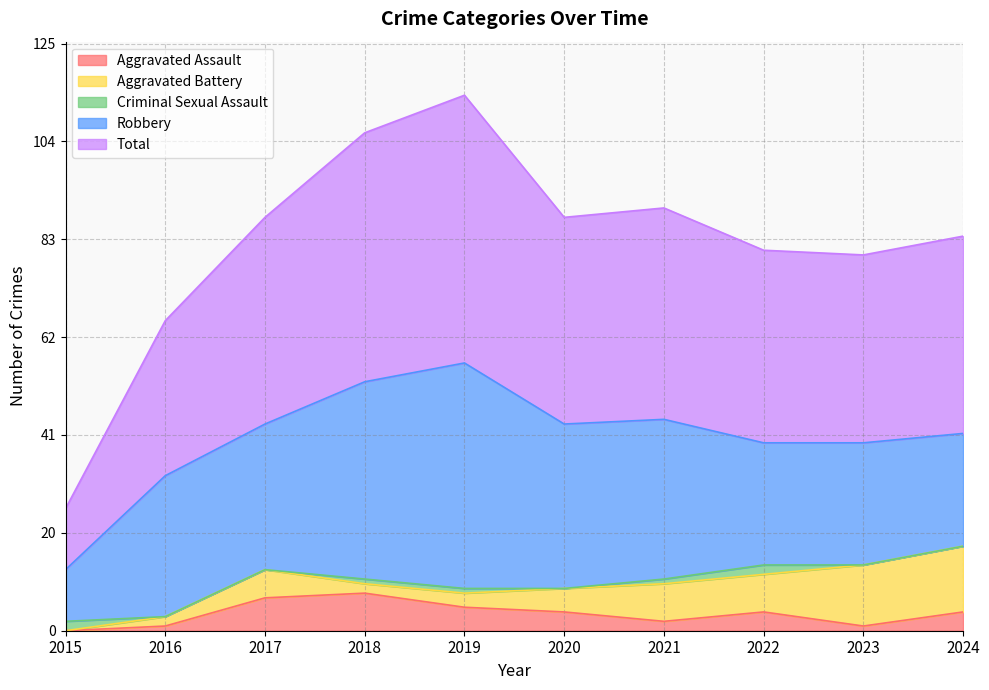

How many values in the Robbery series are below 31?

5